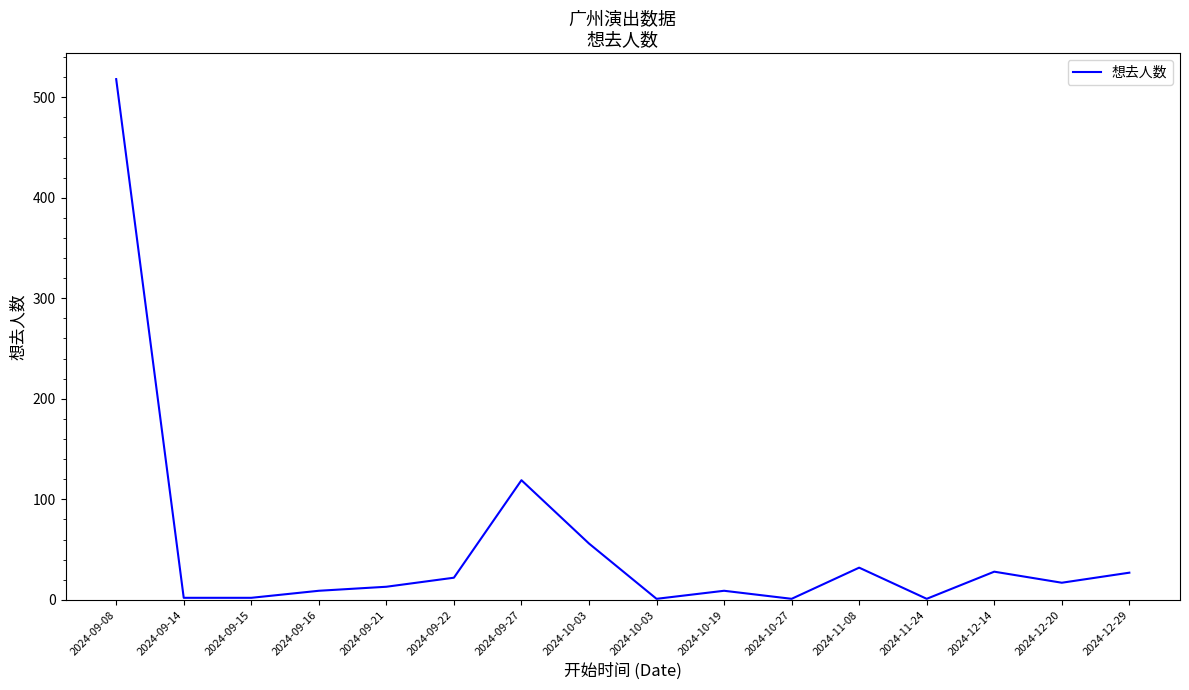

Does the chart have visible grid lines?

No